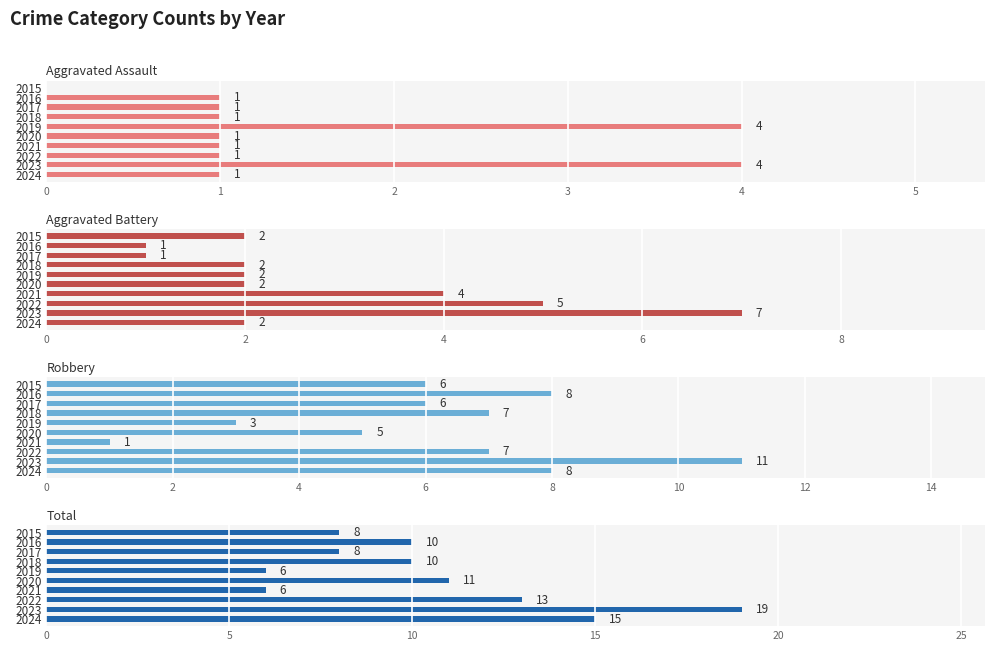

How many categories are shown in the chart?

10